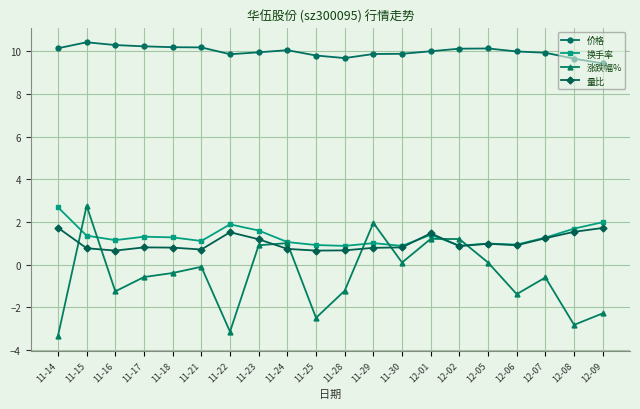

The 量比 series shows 1.0 at 12-05. True or false?

True